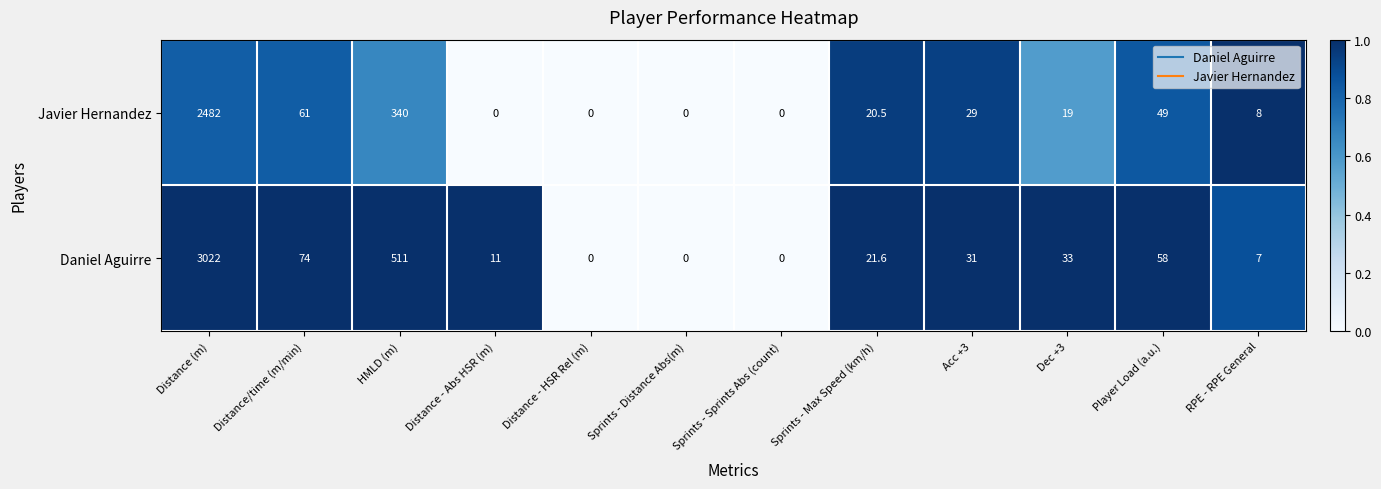

Which series has the widest spread of values?

Daniel Aguirre